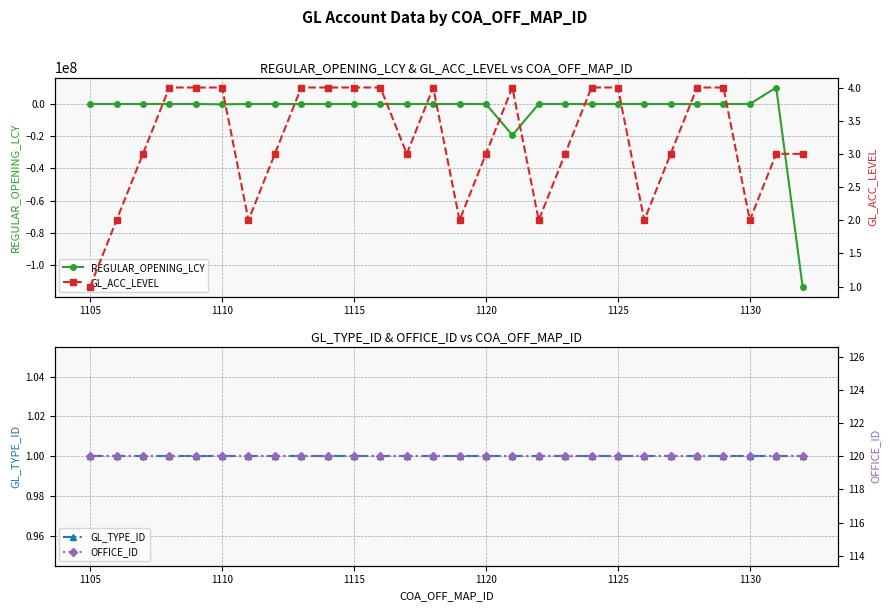

What is the highest value of the REGULAR_OPENING_LCY series?

10222126.6